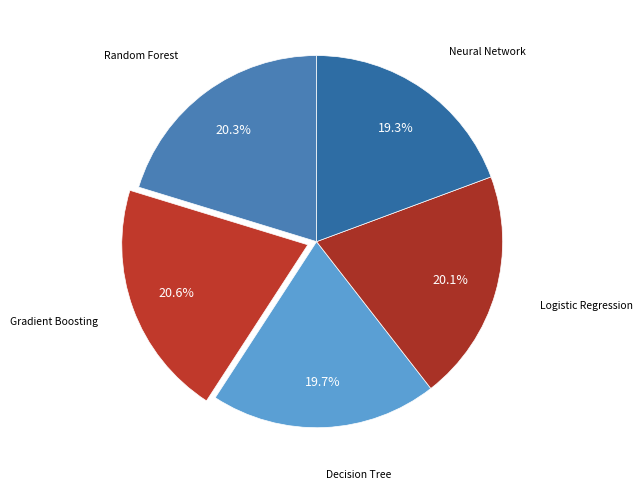

How many slices are in this pie chart?

5